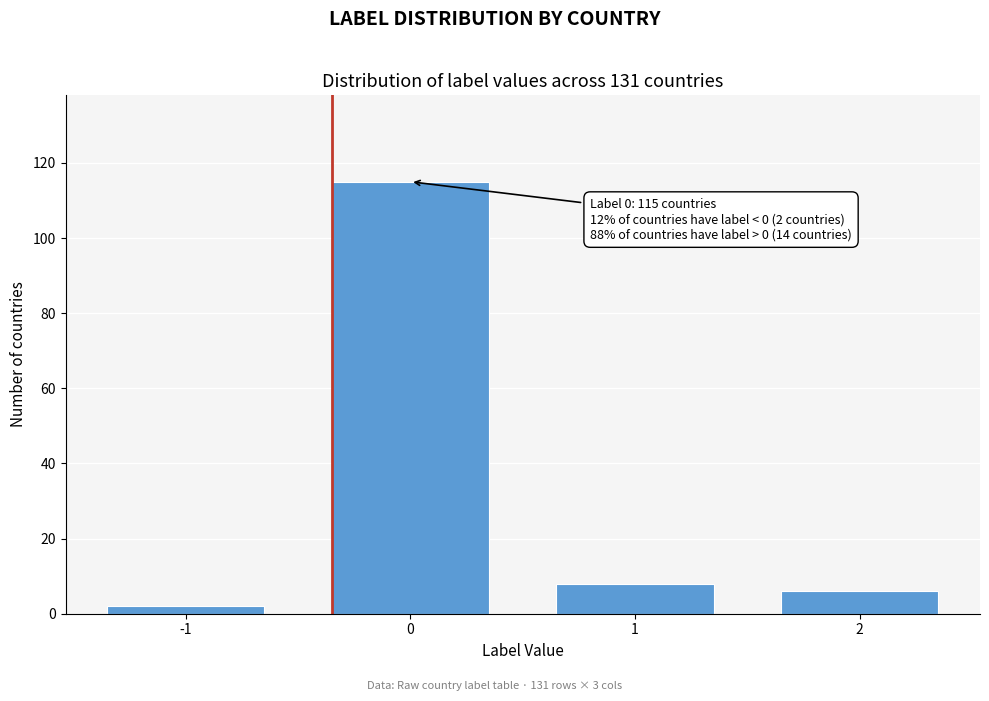

Reading right to left, what are all the values shown in this chart?

2=6	1=8	0=115	-1=2